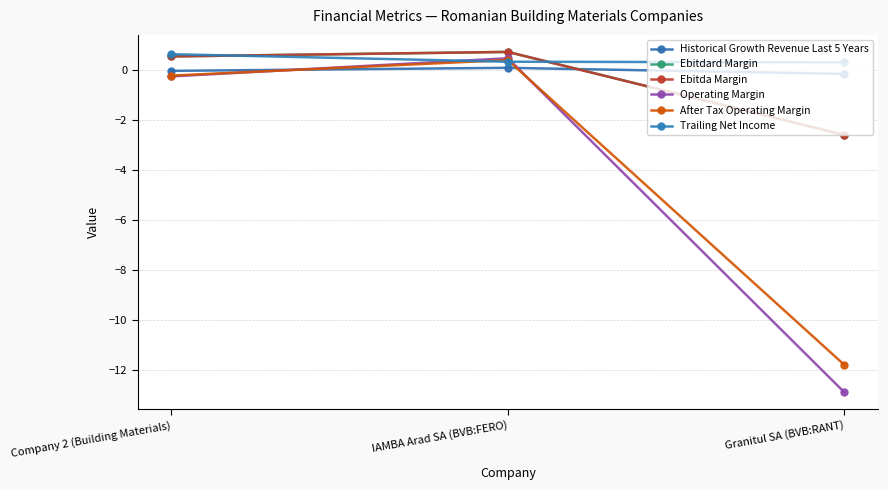

Is this an area chart (filled region under the line)?

No